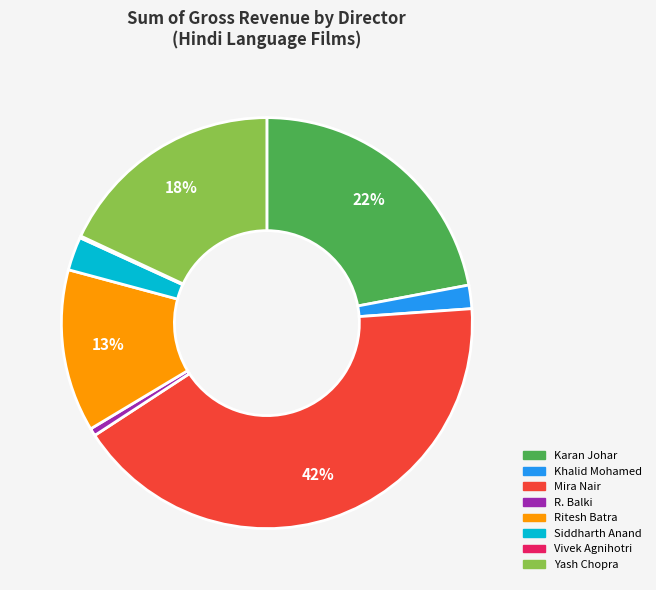

Combined, do Ritesh Batra and Mira Nair account for over 50%?

Yes